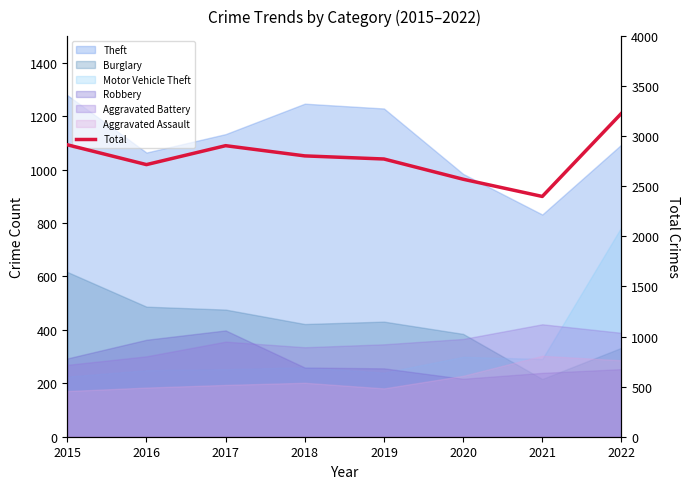

List the labels in order of value, smallest first.

2021, 2020, 2016, 2019, 2018, 2017, 2015, 2022